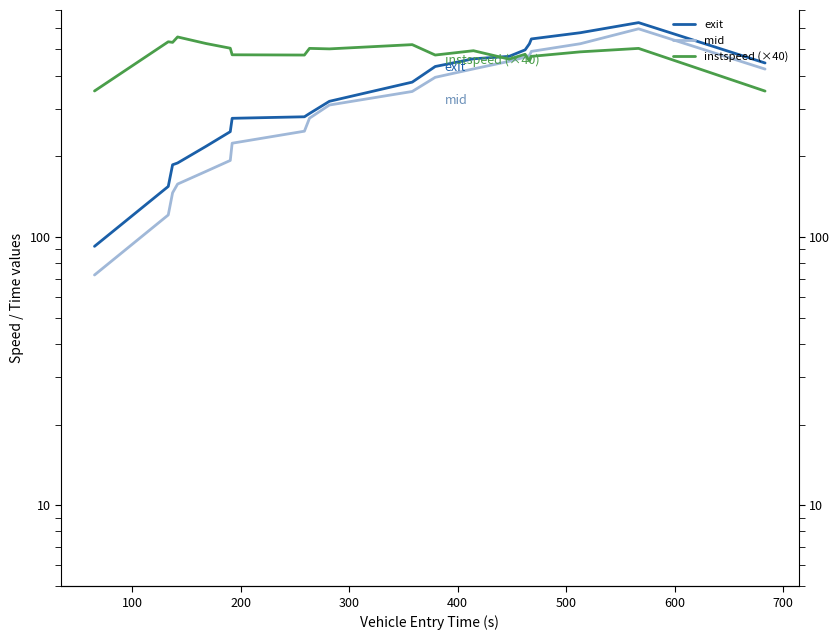

What is the difference between the second highest and second lowest values in the instspeed (×40) series?

184.0